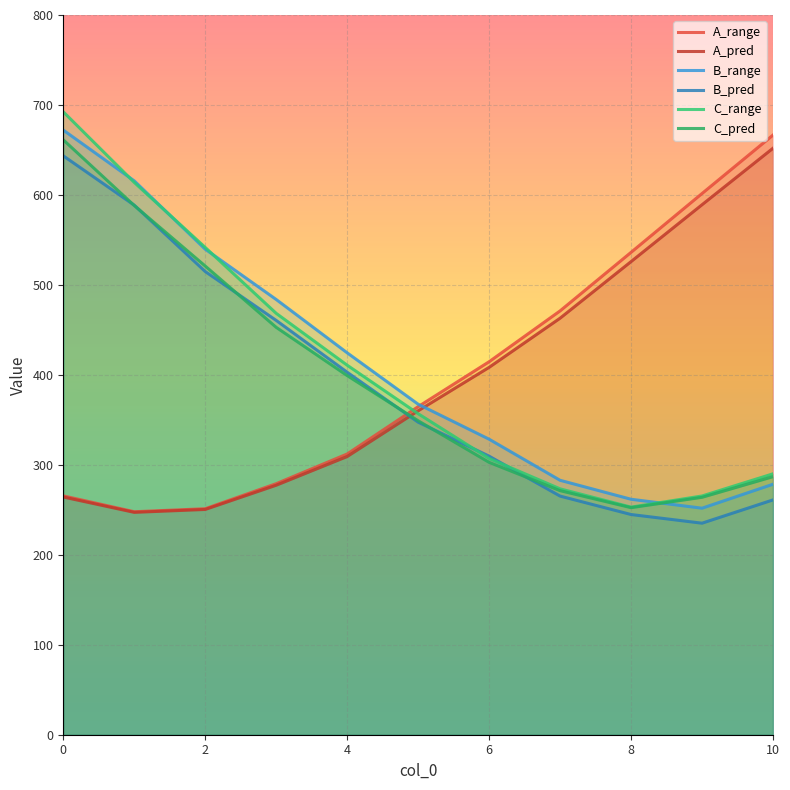

True or false: A_range and A_pred cross at least once.

False